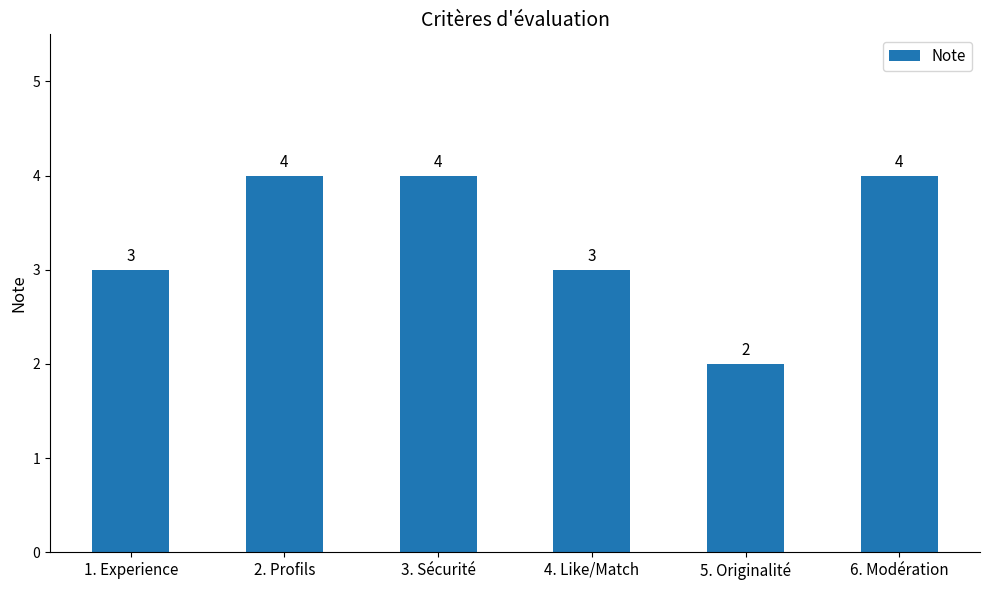

What is the difference between the maximum and minimum values?

2